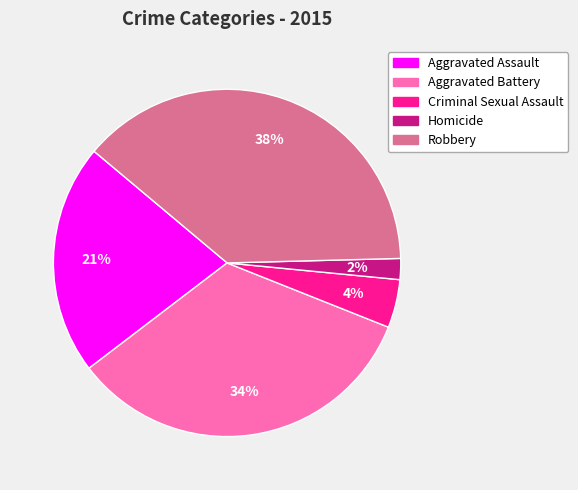

Count the number of slices in the pie.

5